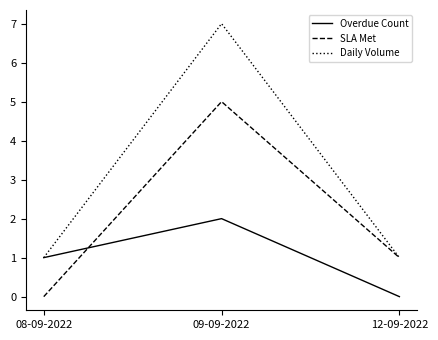

How many categories are shown in the chart?

3